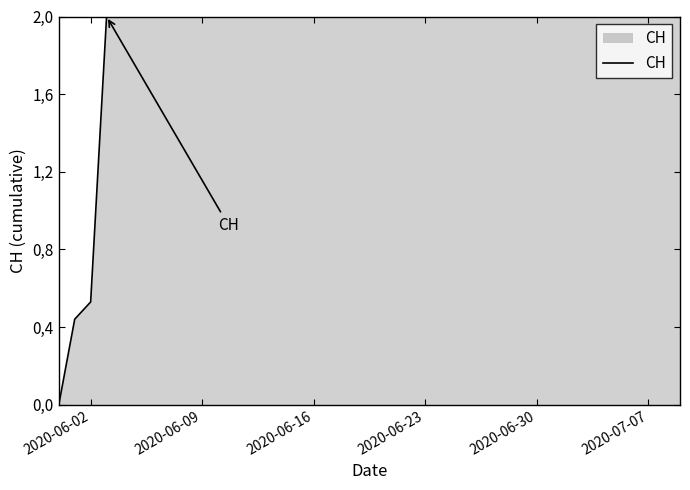

Count the values in the range 2 to 3.

37